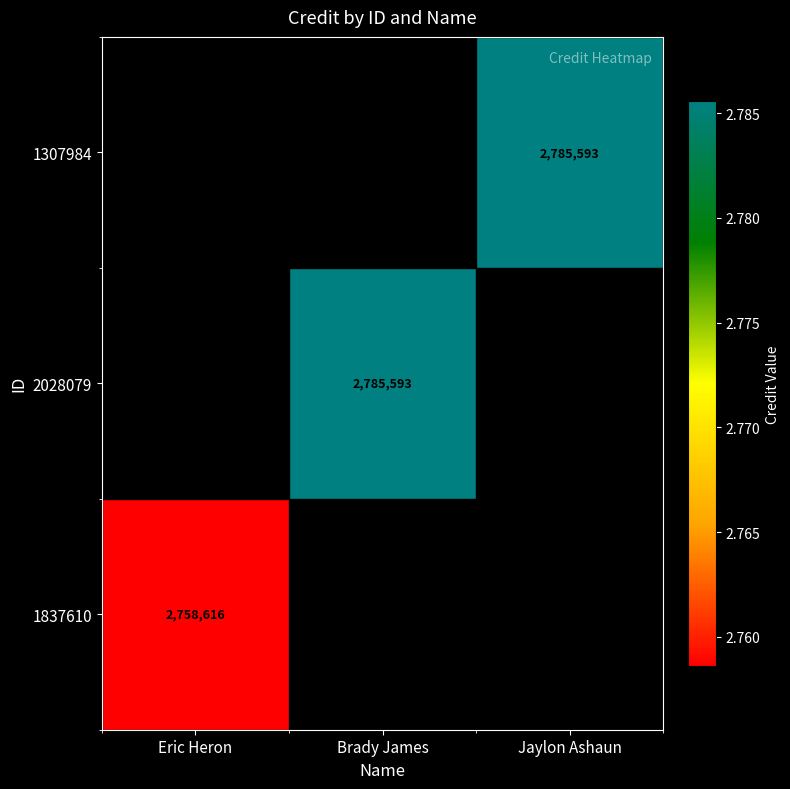

True or false: 2028079 has a value of 714775 at Brady James.

False